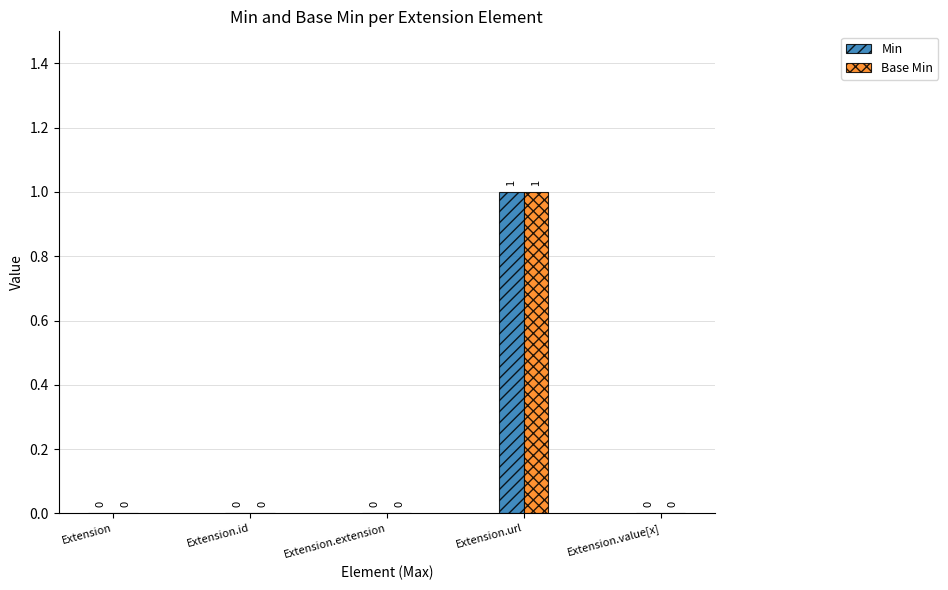

What is the greatest value displayed?

1